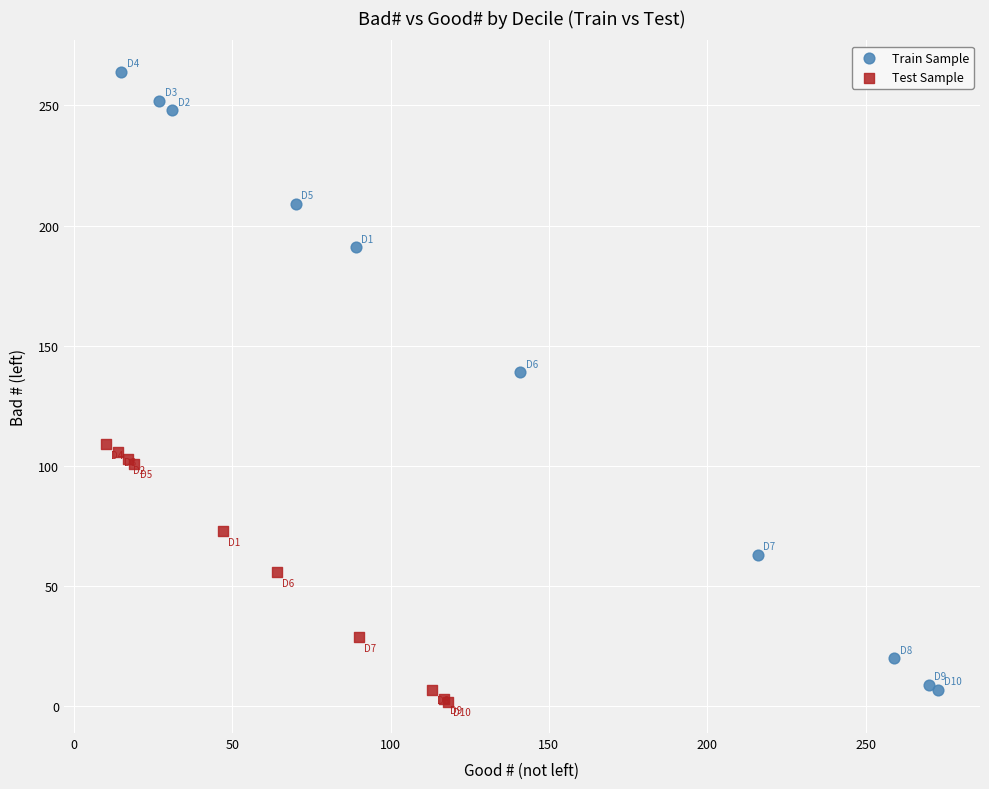

Which series reaches the maximum Y coordinate?

Train Sample